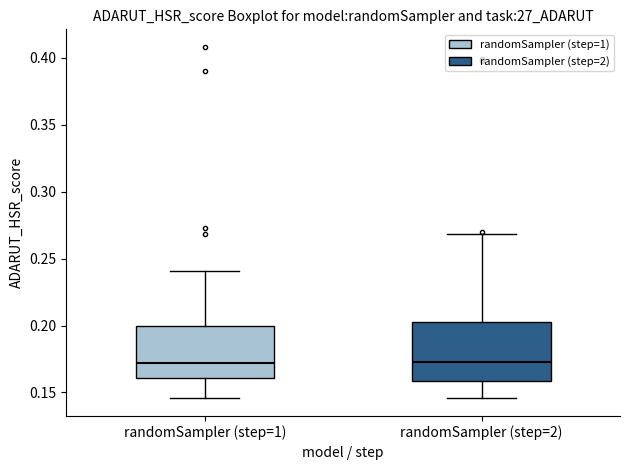

Comparing the boxes themselves (not the whiskers), which one is the tallest?

randomSampler (step=2)